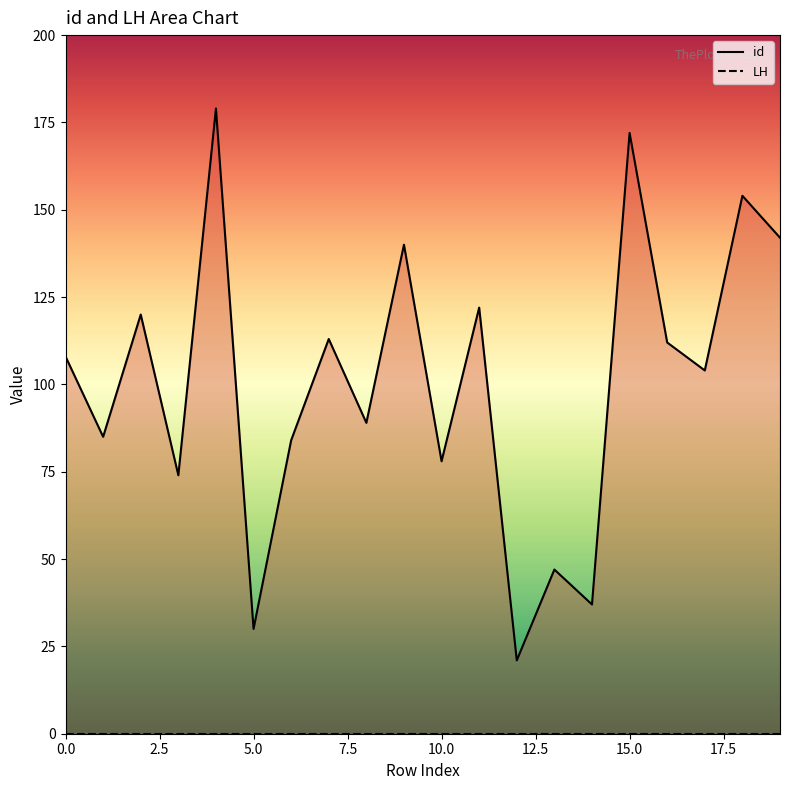

How many lines are shown in the chart?

2